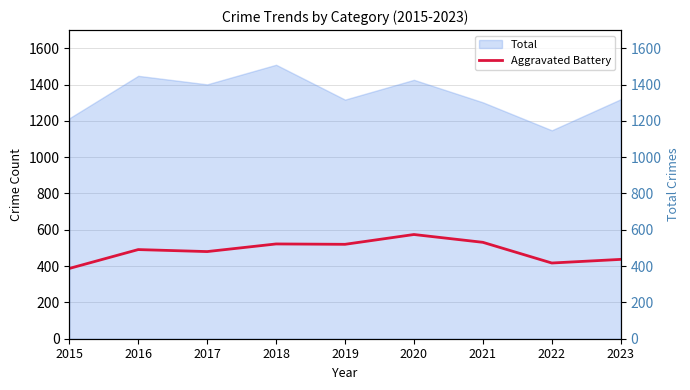

True or false: the data has more than 2 interior local peaks.

True